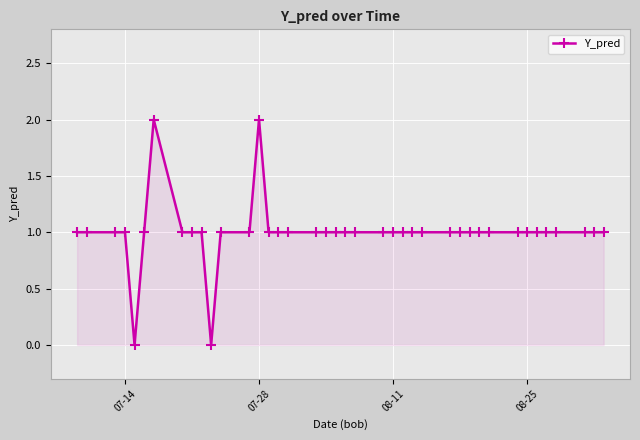

What is the value of the 12th point from the left?

1